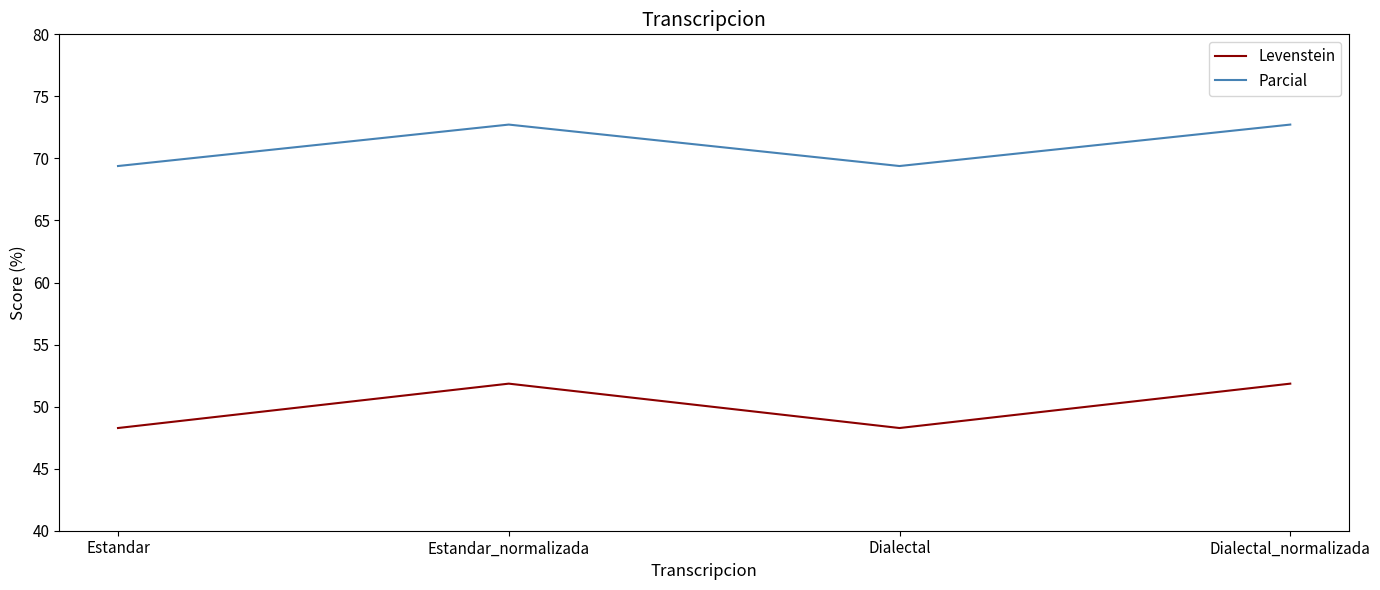

Reading left to right, list all the values displayed in this chart.

Levenstein: Estandar=48.3	Estandar_normalizada=51.9	Dialectal=48.3	Dialectal_normalizada=51.9
Parcial: Estandar=69.4	Estandar_normalizada=72.7	Dialectal=69.4	Dialectal_normalizada=72.7